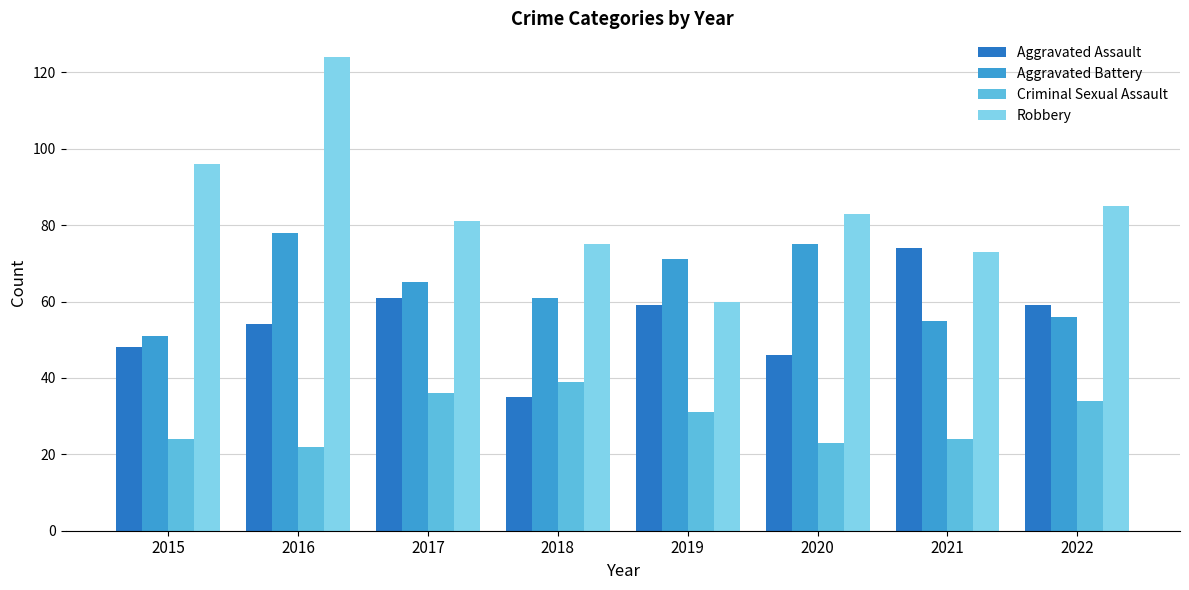

Is it true that Aggravated Assault equals 62 at 2020?

False